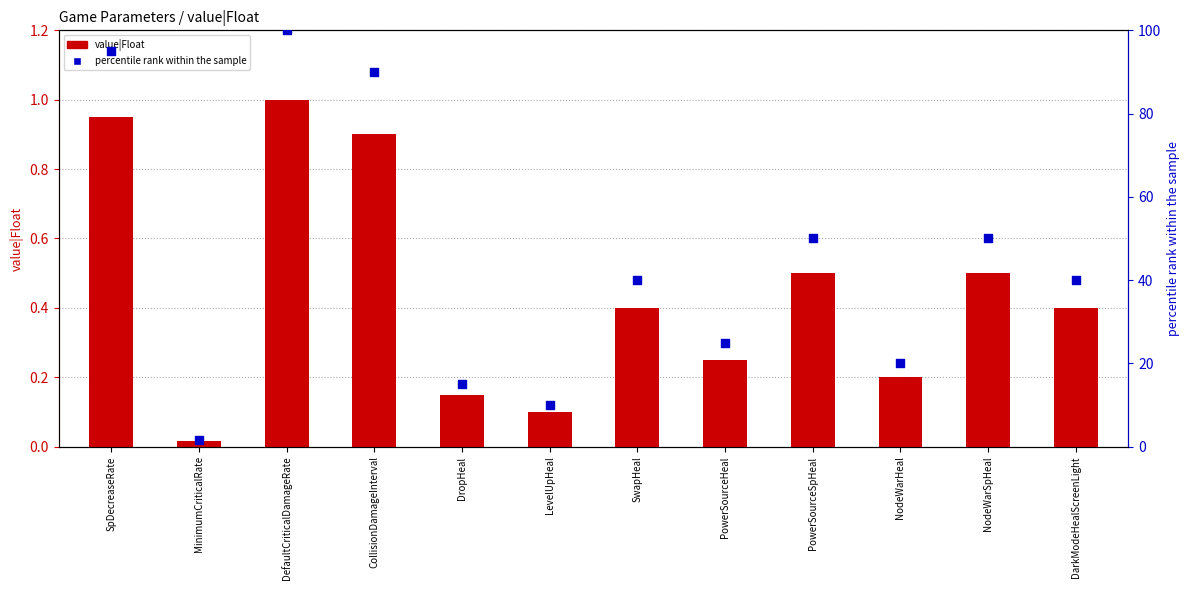

Which series reaches the minimum Y coordinate?

value|Float